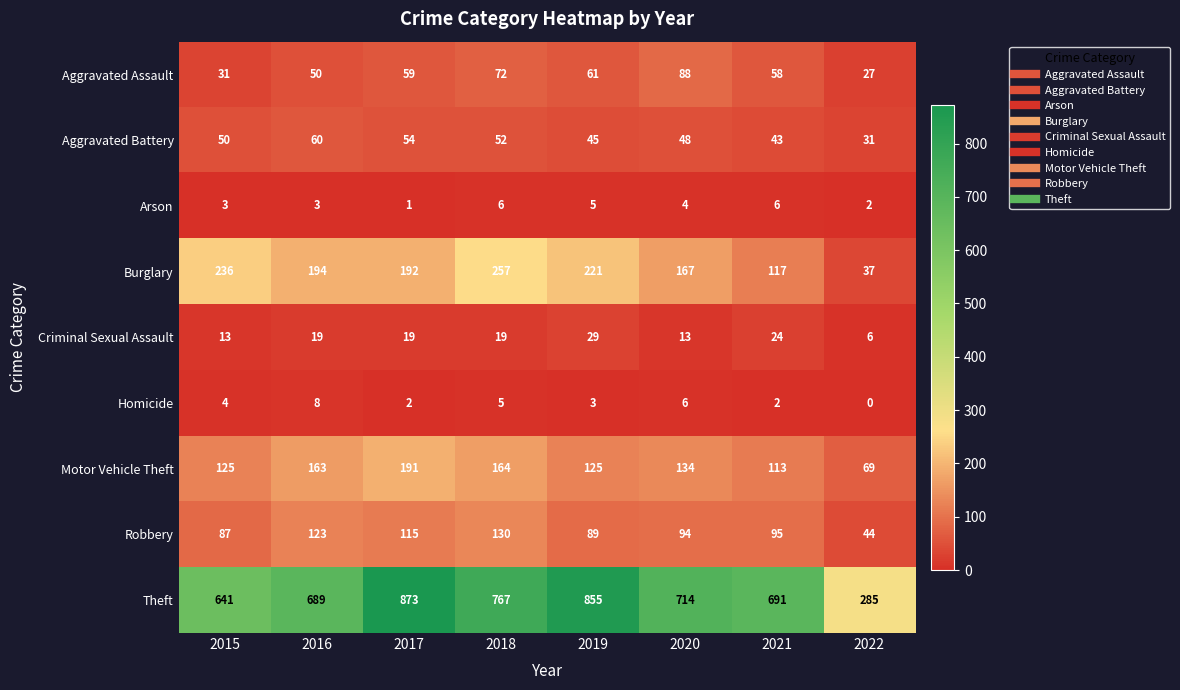

What is the difference between the maximum and minimum values in the Arson series?

5